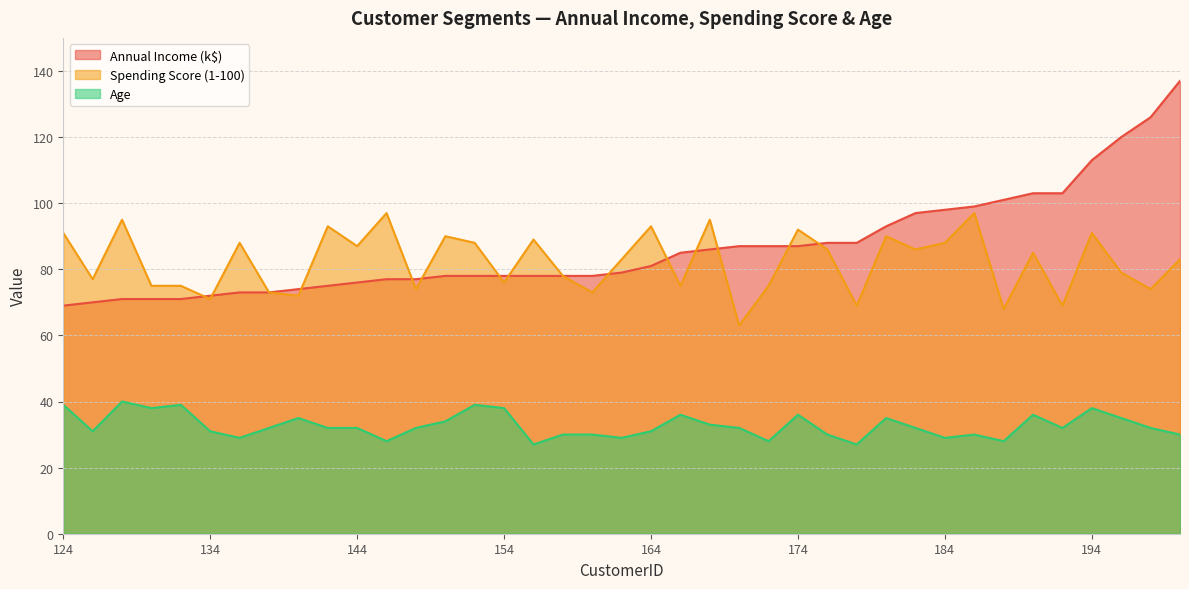

Between 174 and 200, which is larger?

200